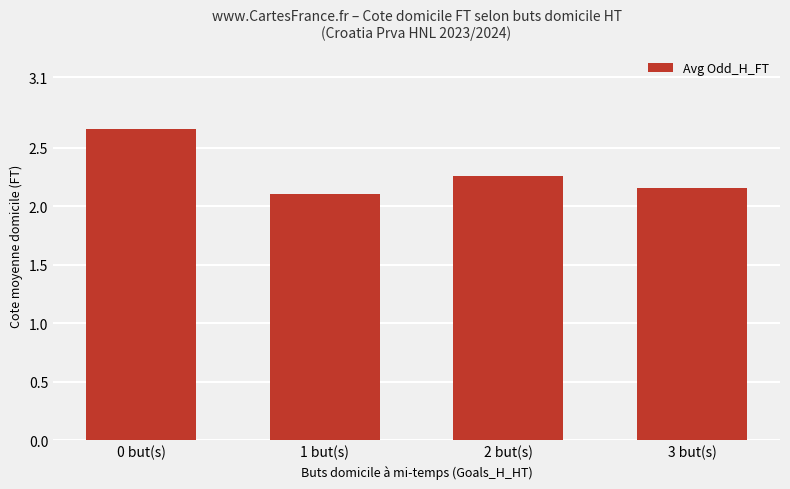

What is the ratio of the value at 1 but(s) to the value at 2 but(s)?

0.9